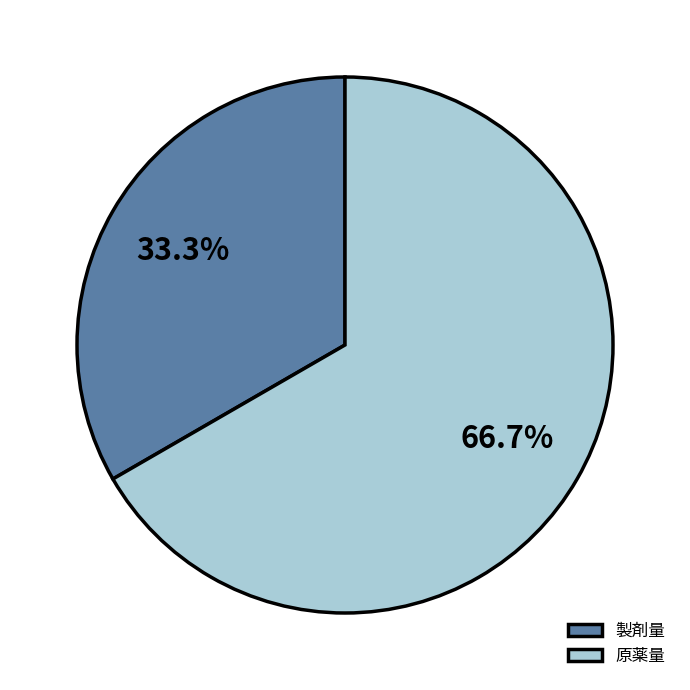

What is the majority slice?

原薬量